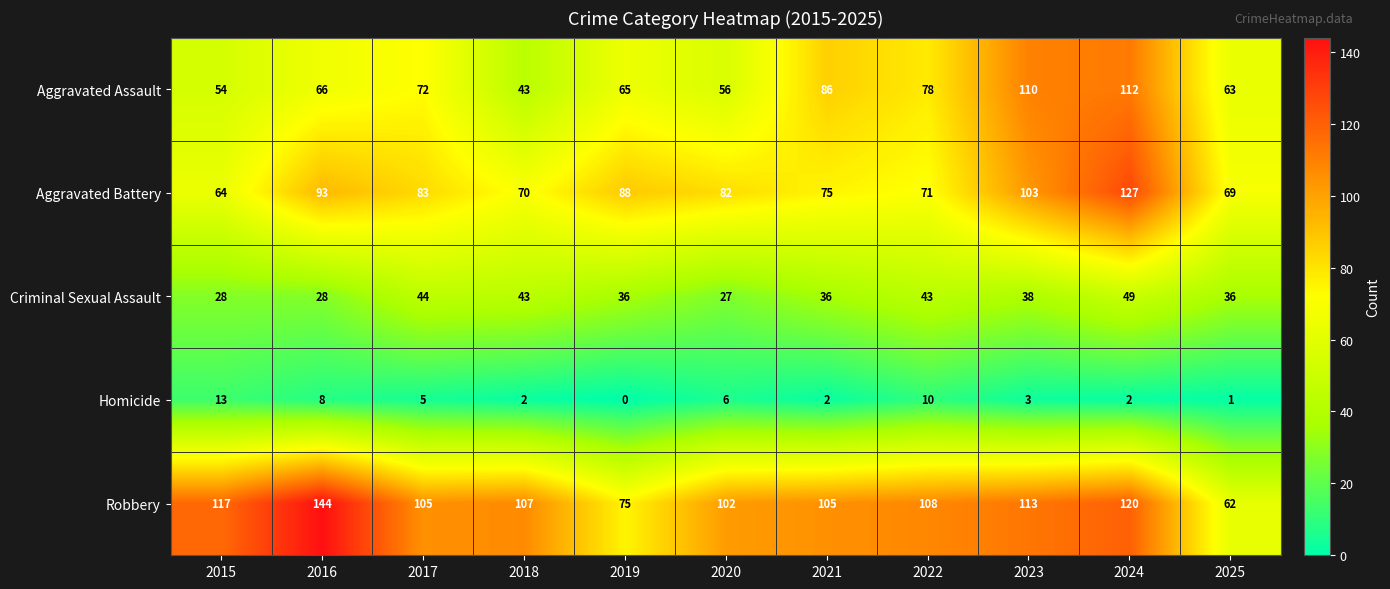

The value of Aggravated Assault at 2018 is 69. True or false?

False